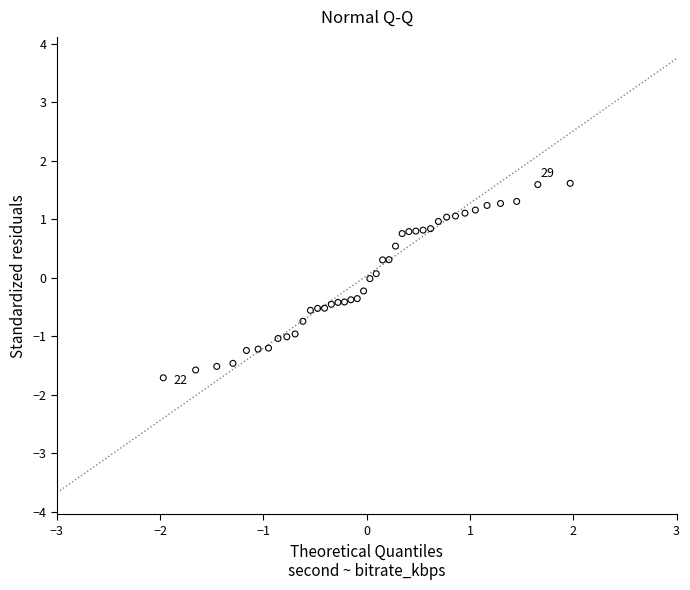

What is the range of X values (max minus min)?

3.9